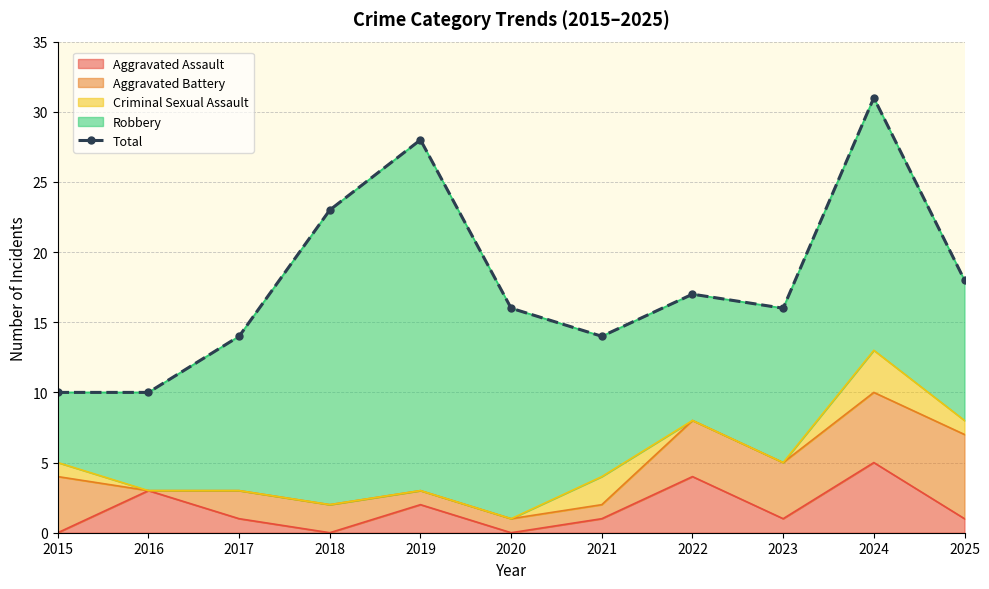

How many data points are less than 16?

4